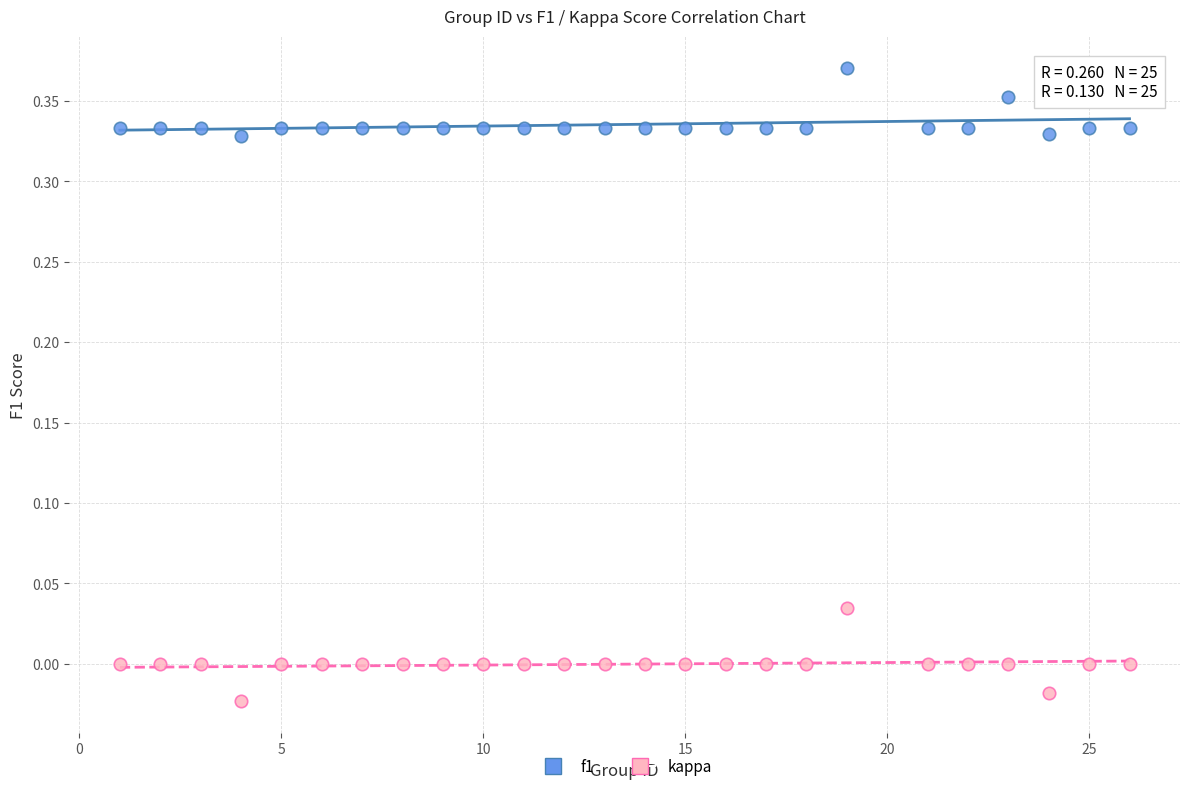

What are all the series names shown in the legend?

f1, kappa